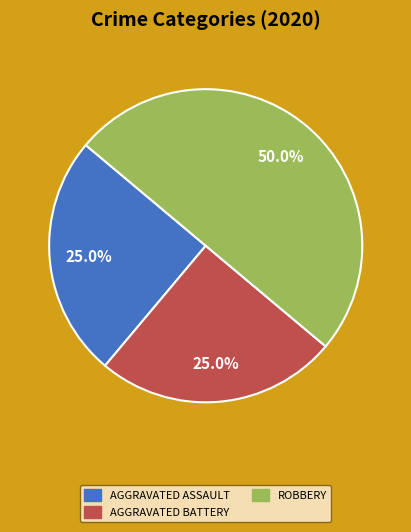

Which slice is the largest?

Robbery